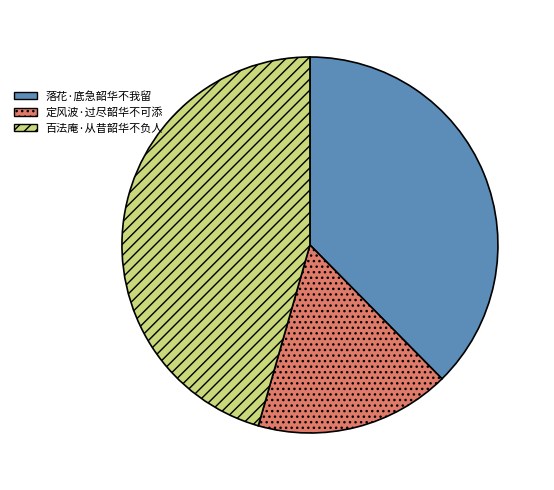

Is there a majority slice in this chart?

No